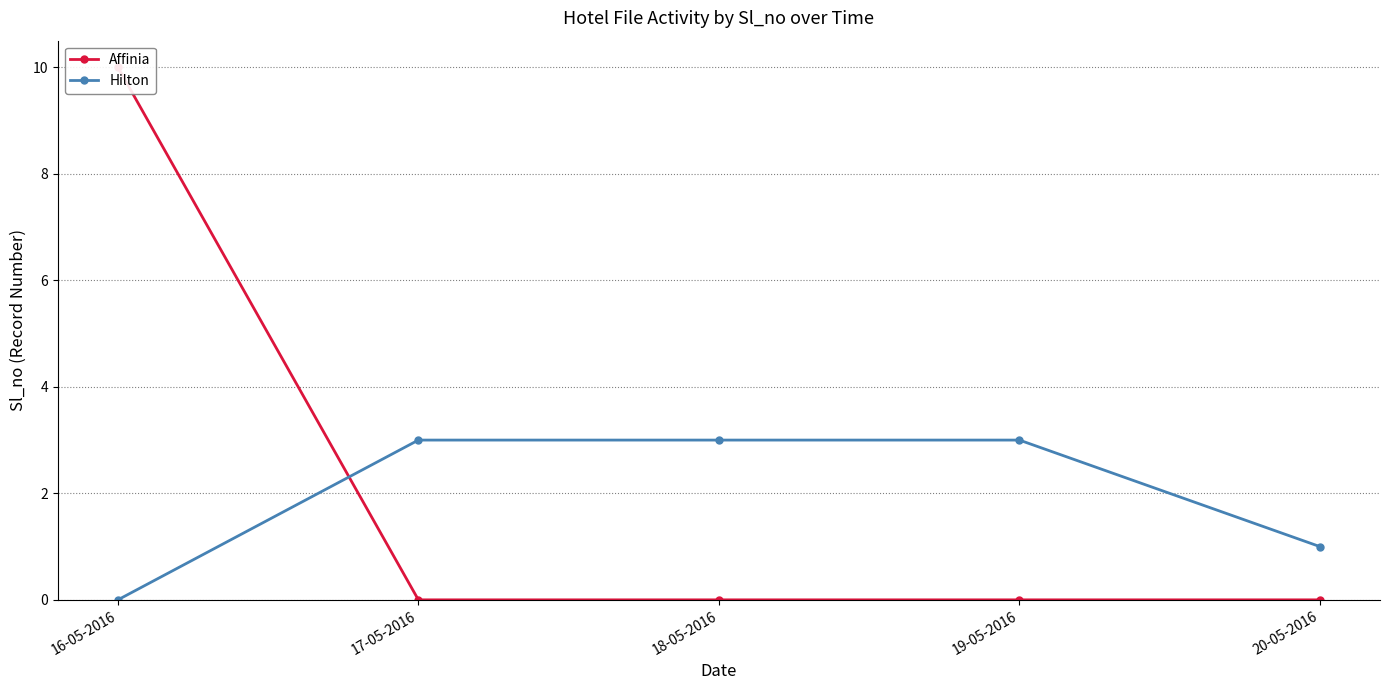

Which series has the largest range (max minus min)?

Affinia